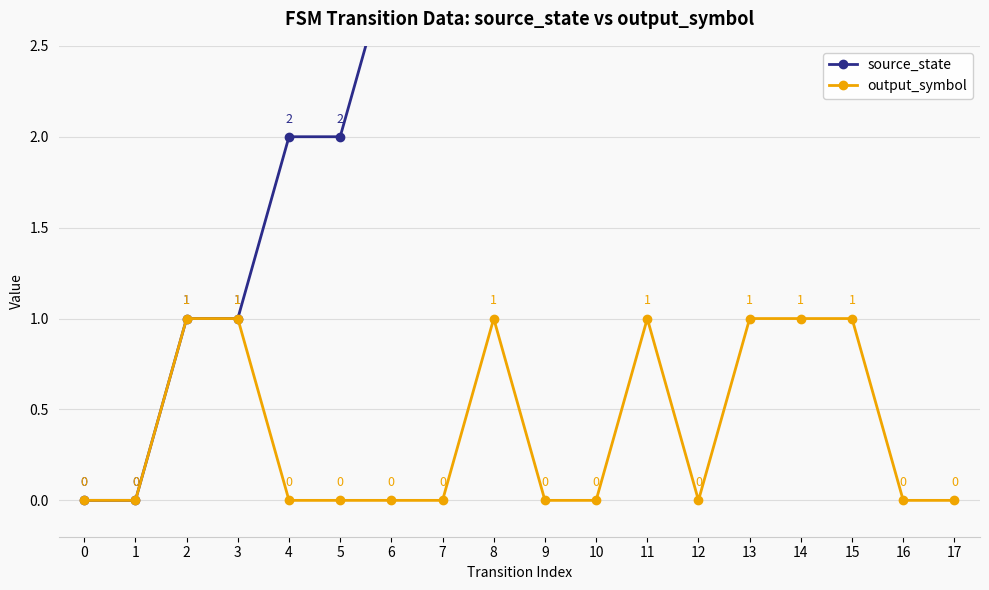

What is the difference between the maximum and minimum values in the output_symbol series?

1